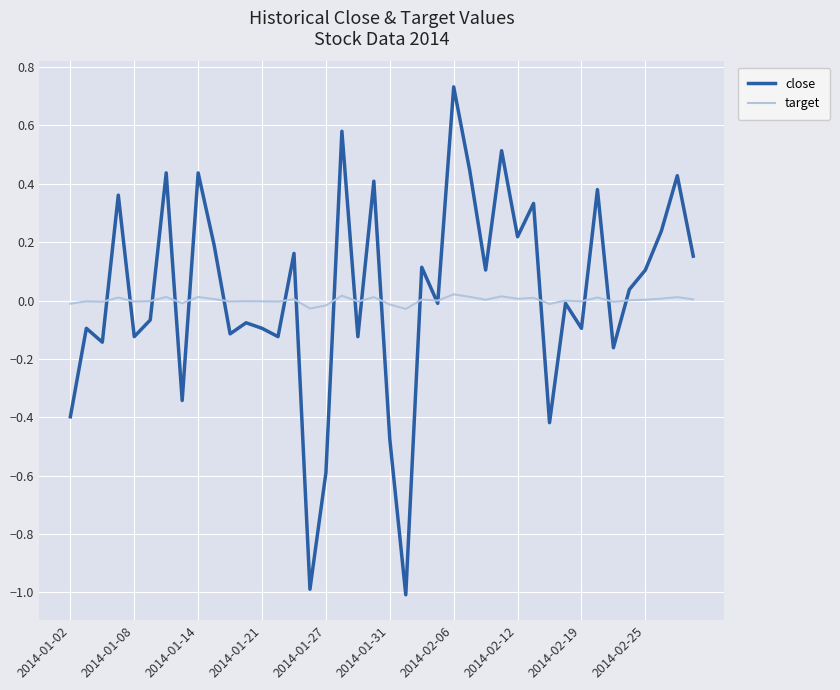

Is this an area chart (filled region under the line)?

No